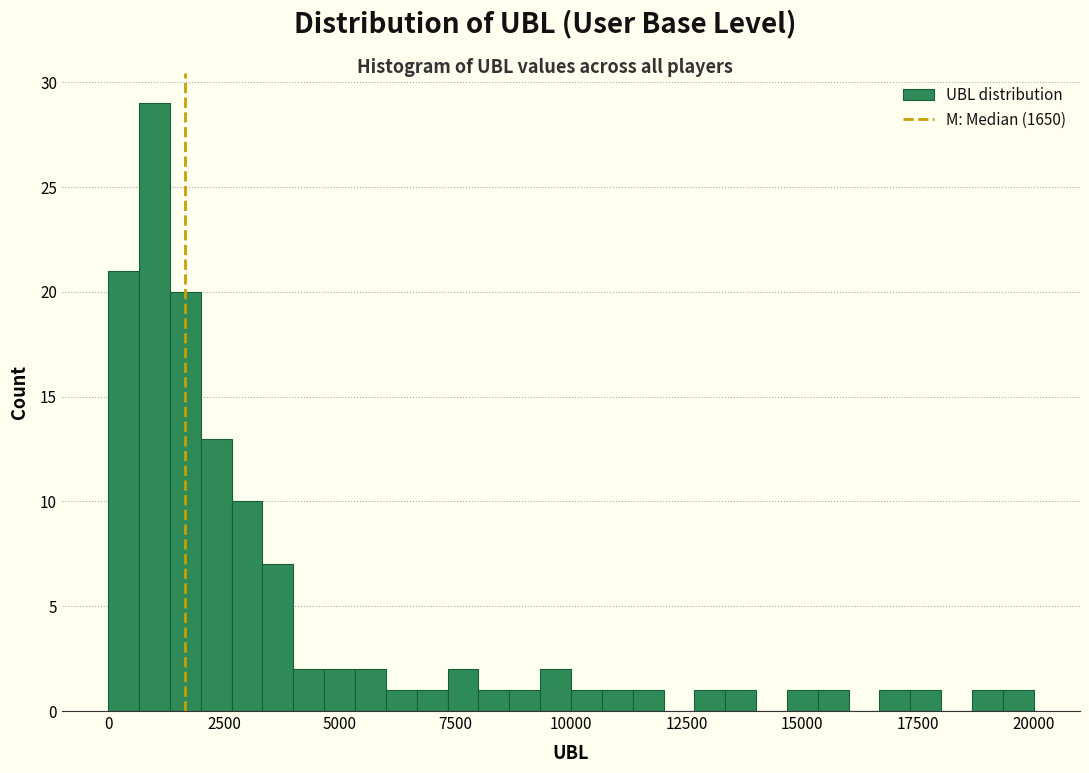

Around what value on the x-axis is the tallest bar? Give the approximate position of its centre, as read against the axis.

1000